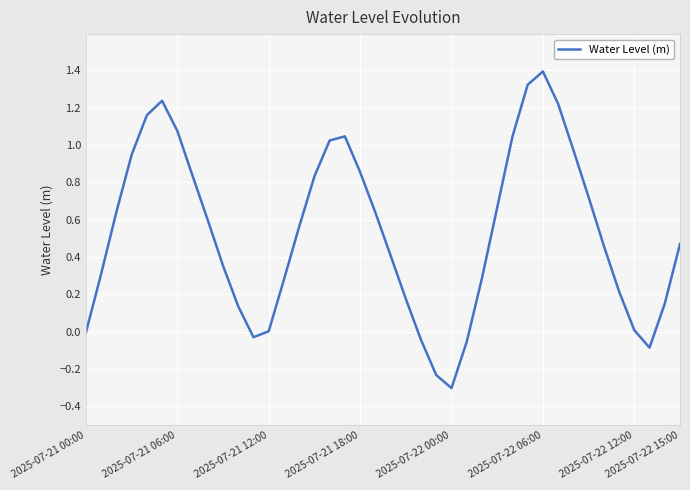

What is the smallest value displayed?

-0.3